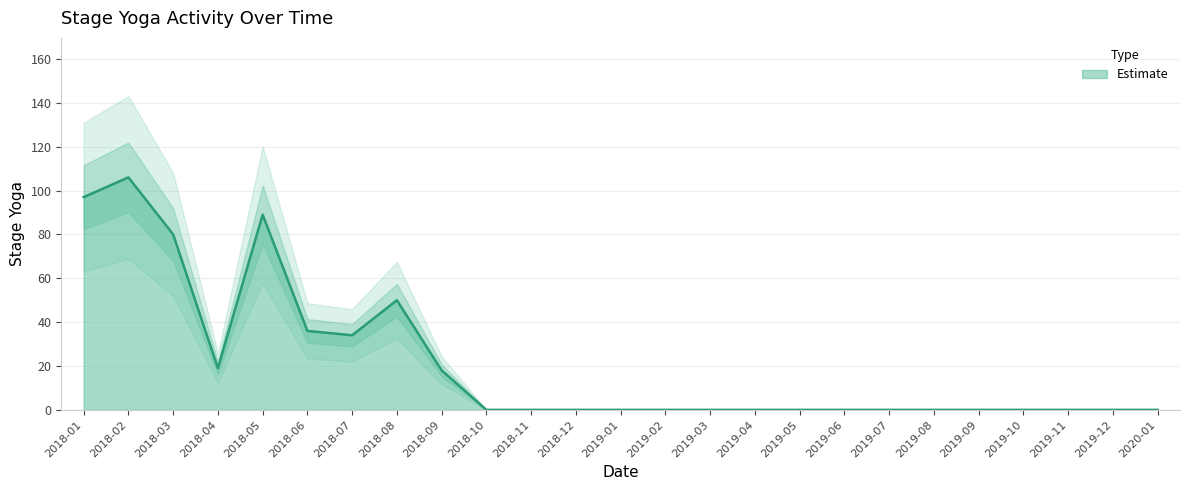

How many interior local valleys (lower than both neighbors) does the data have?

2